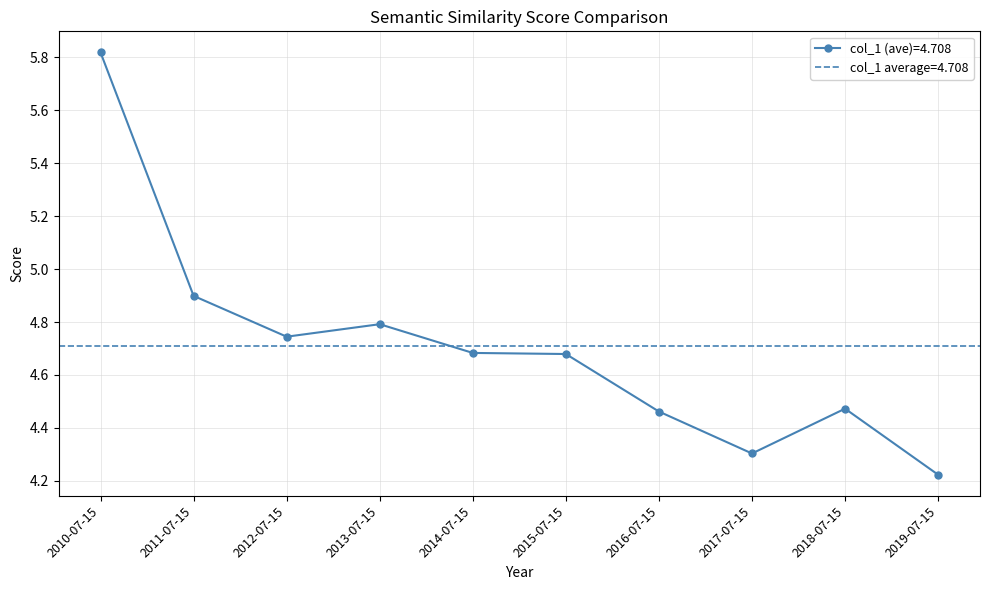

Is it true that the value at 2010-07-15 is 3.2?

False